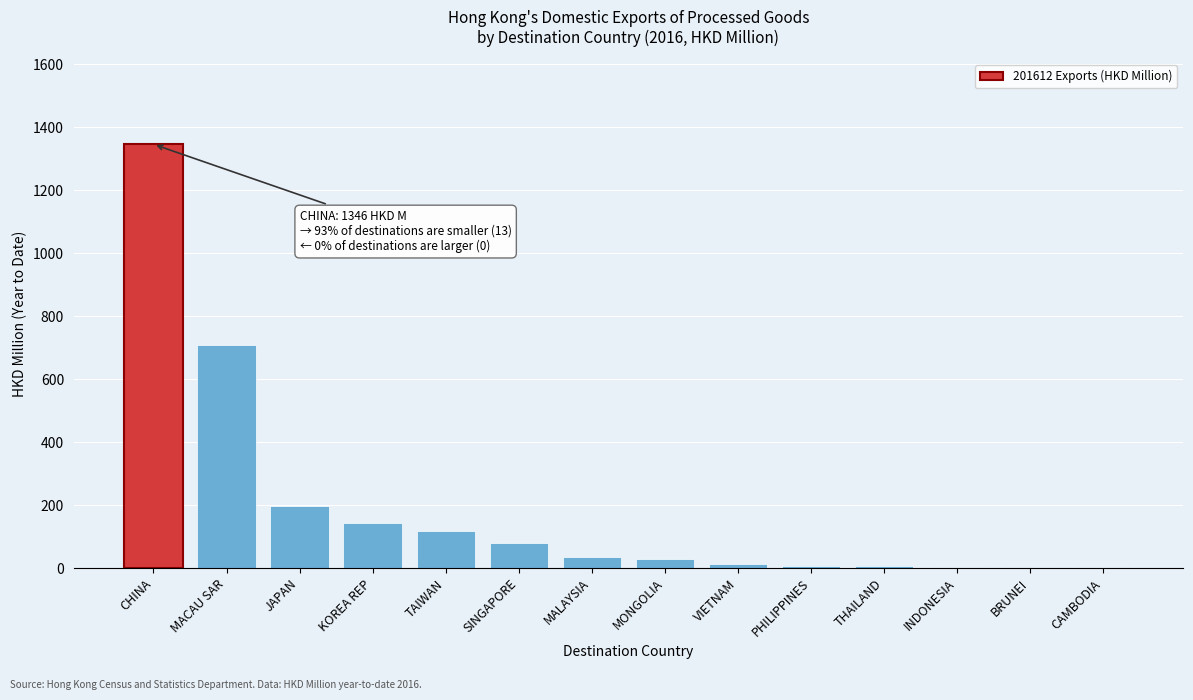

What is the sum of all values?

2692.8